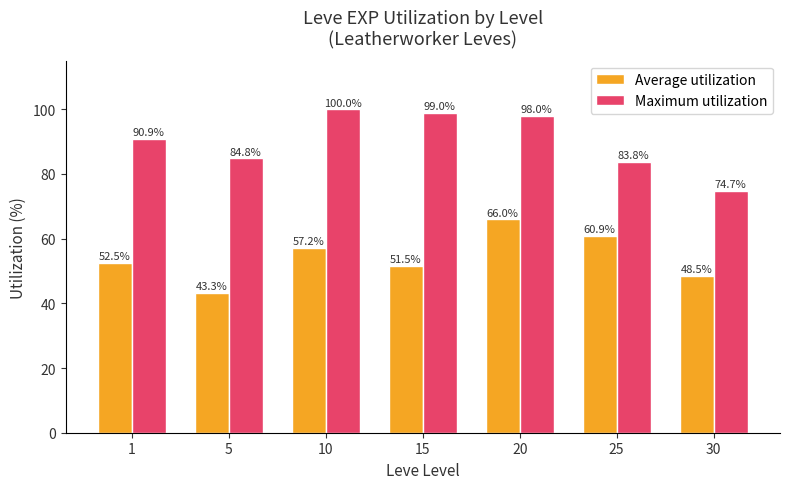

What are all the series names shown in the legend?

Average utilization, Maximum utilization